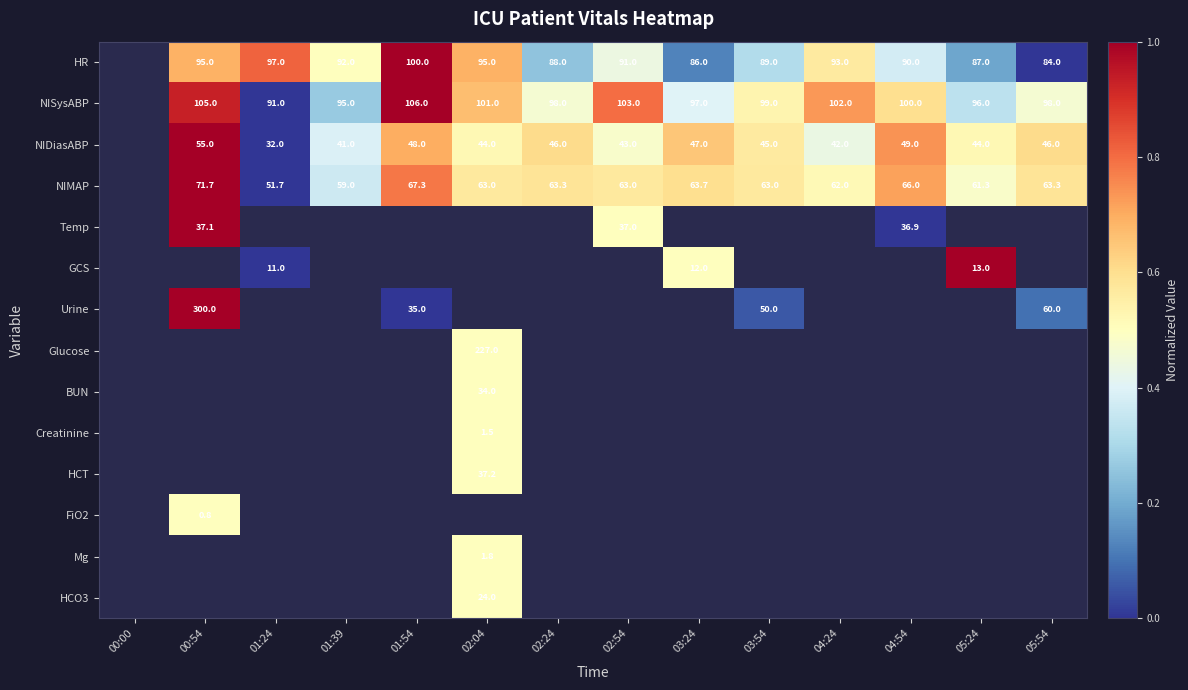

How many categories are shown in the chart?

14